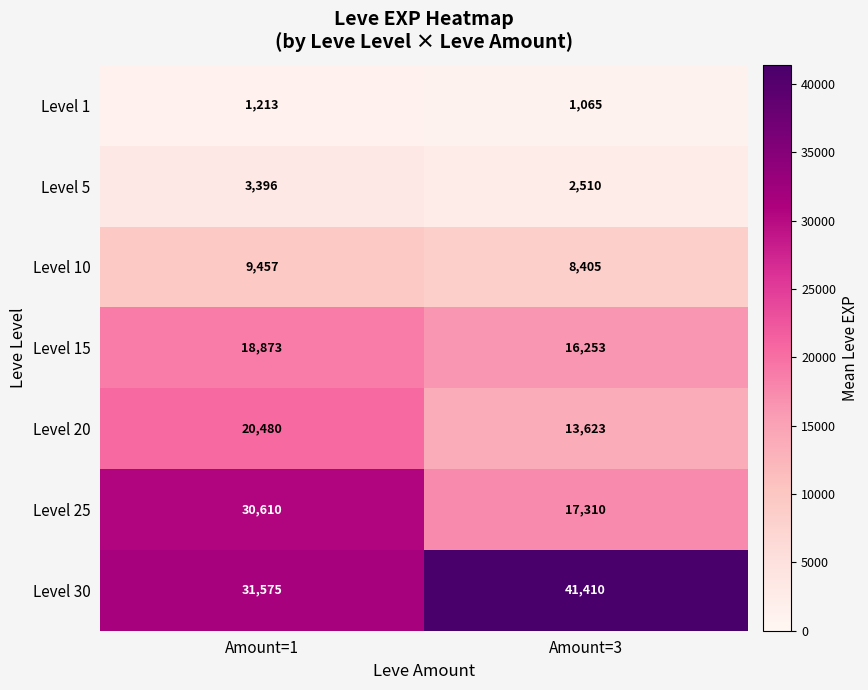

What value does the Level 30 series have at Amount=3?

41410